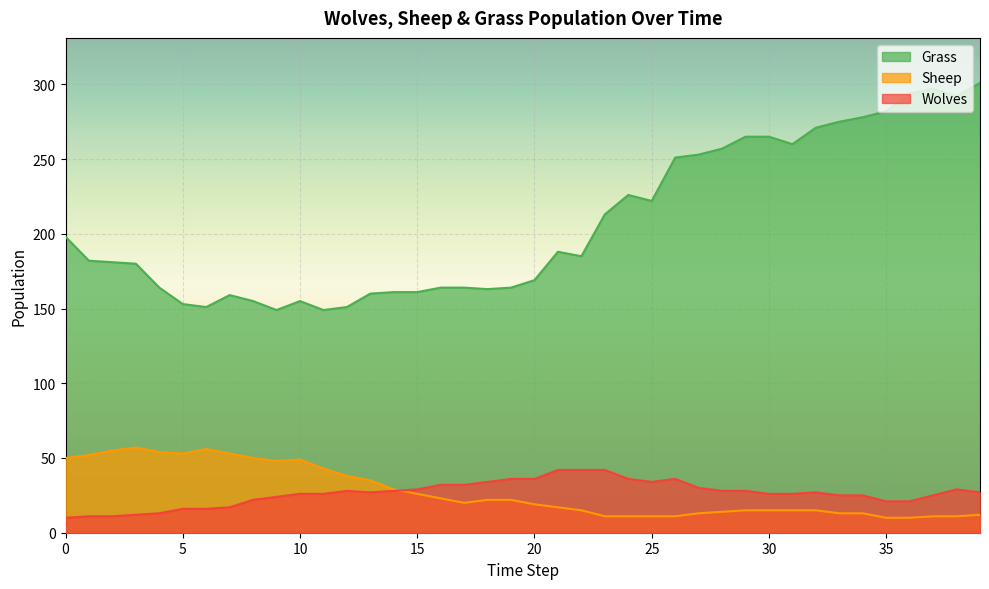

Count the number of data series in this chart.

3